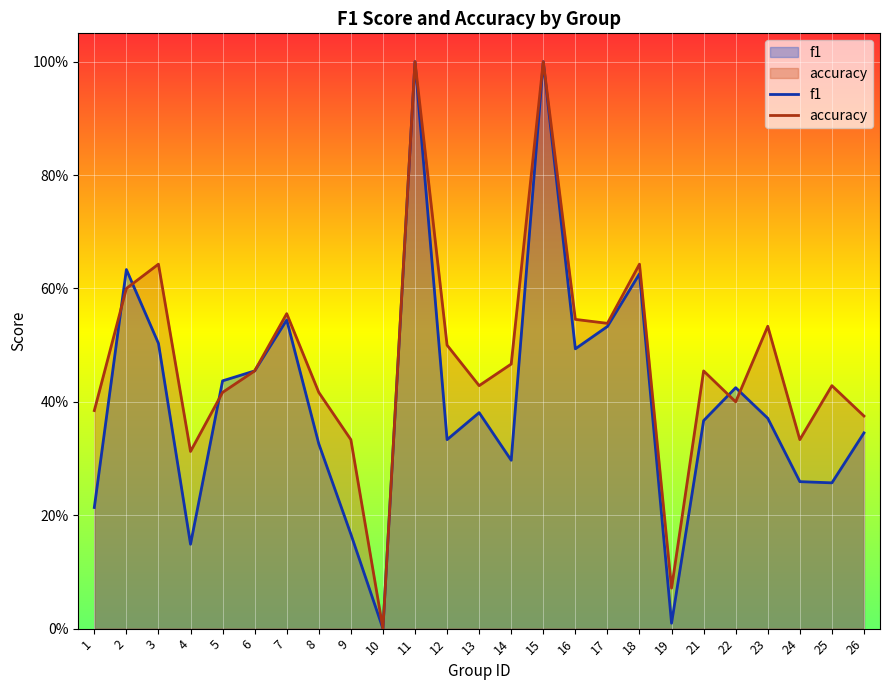

True or false: accuracy has a value of 0.1 at 4.

False